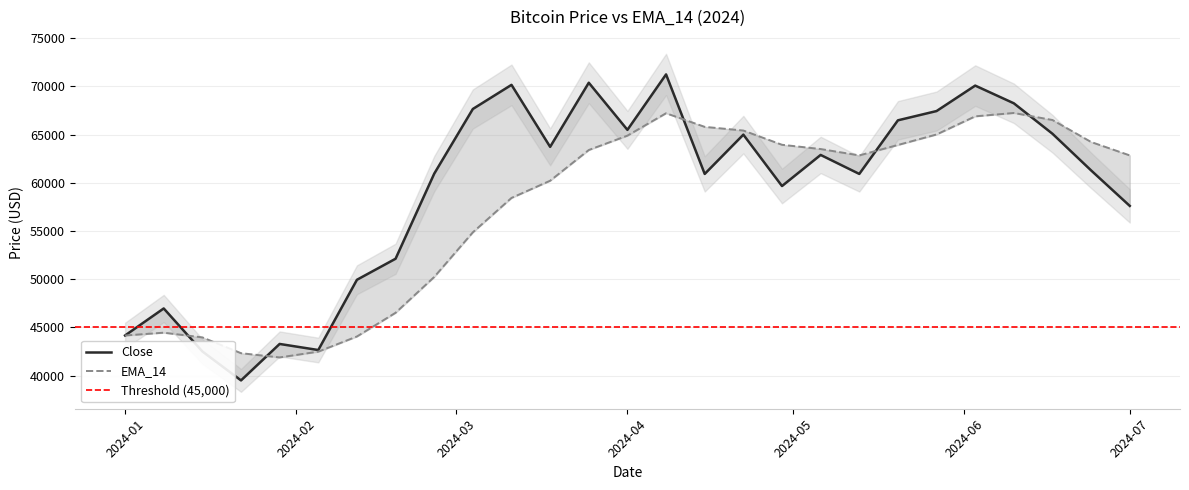

Reading left to right, extract all data points from this chart.

Close: 44167.3	46970.5	42512.0	39507.4	43288.2	42658.7	49942.8	52125.0	60946.4	67657.2	70157.5	63728.0	70377.9	65490.4	71241.9	60920.5	64994.2	59665.6	62890.1	60921.5	66480.0	67441.0	70081.0	68244.4	65085.6	61282.8	57604.7
EMA_14: 44167.3	44456.6	43969.5	42330.0	41890.7	42490.1	44062.4	46521.3	50234.9	54867.2	58432.1	60214.9	63401.2	64892.4	67213.6	65801.3	65421.1	63942.9	63501.2	62843.1	63921.4	65012.3	66892.1	67241.9	66512.3	64231.1	62841.3